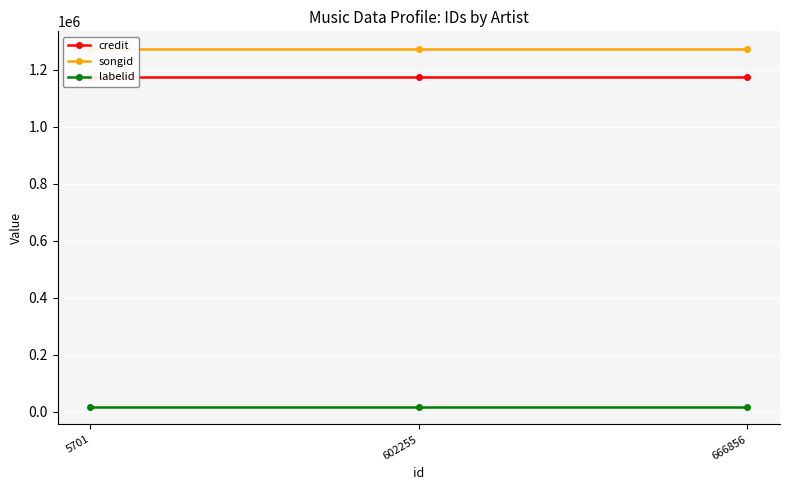

What is the lowest value of the songid series?

1271756